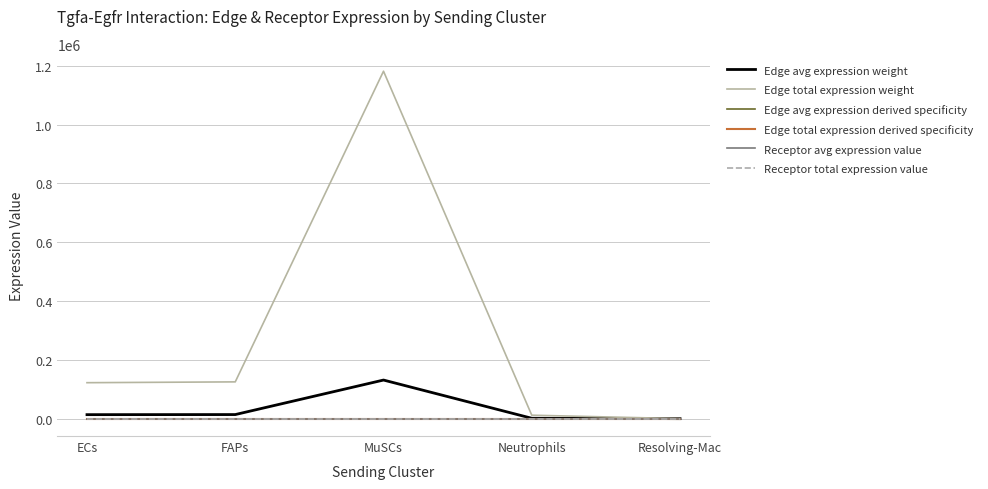

Does the chart have visible grid lines?

Yes